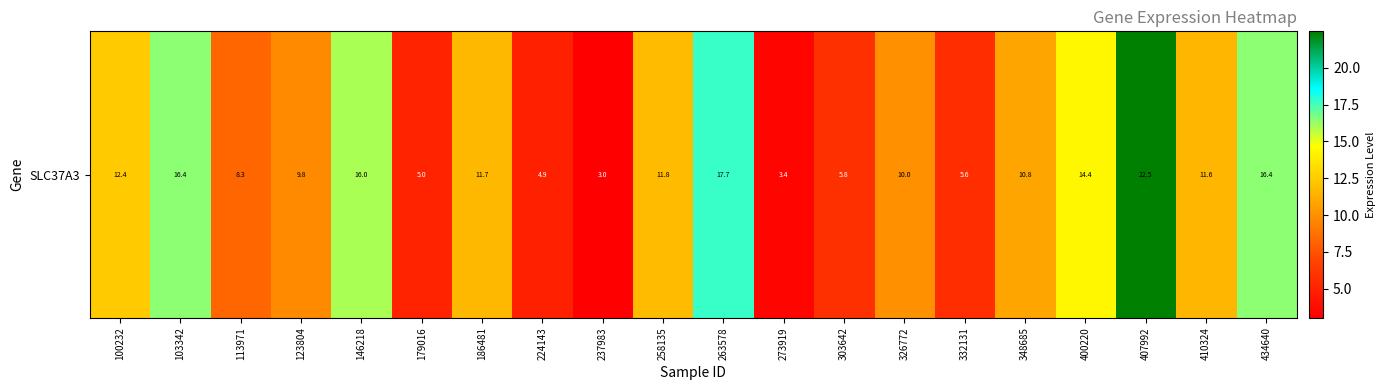

At which category does the chart reach its minimum across all series?

237983